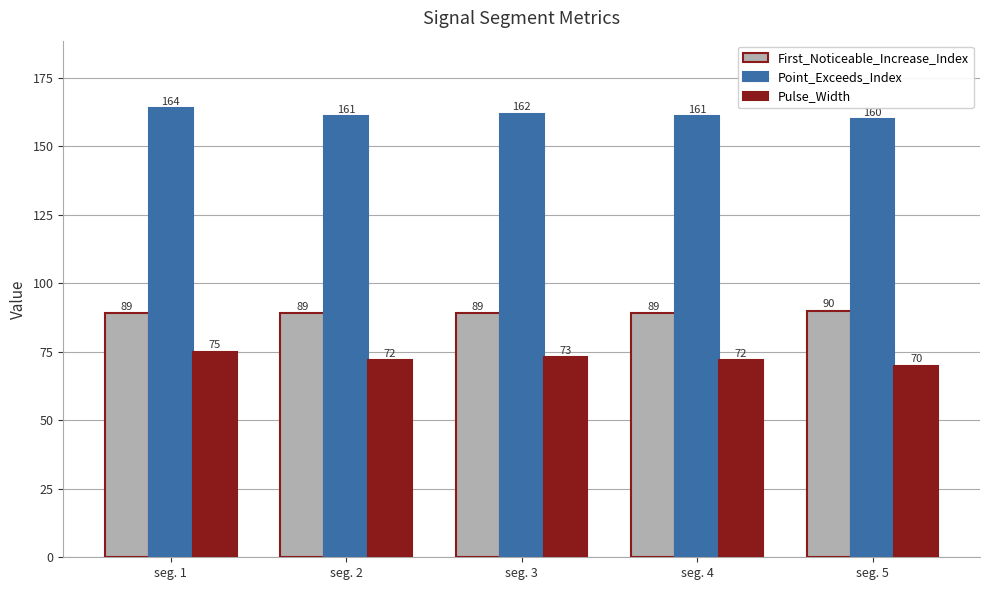

Reading left to right, transcribe all the data shown in this chart.

First_Noticeable_Increase_Index: seg. 1=89	seg. 2=89	seg. 3=89	seg. 4=89	seg. 5=90
Point_Exceeds_Index: seg. 1=164	seg. 2=161	seg. 3=162	seg. 4=161	seg. 5=160
Pulse_Width: seg. 1=75	seg. 2=72	seg. 3=73	seg. 4=72	seg. 5=70